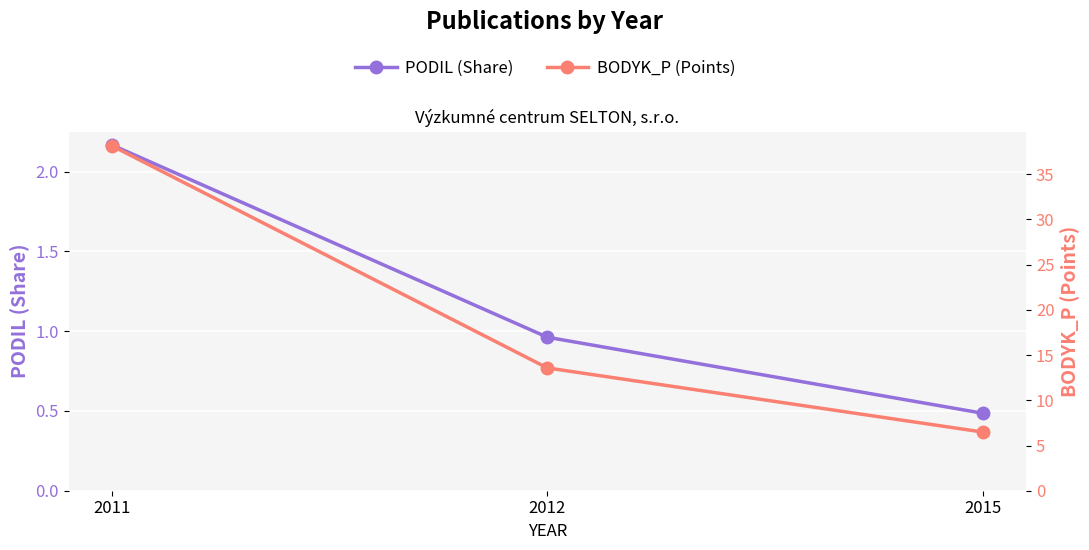

Count the number of data series in this chart.

2